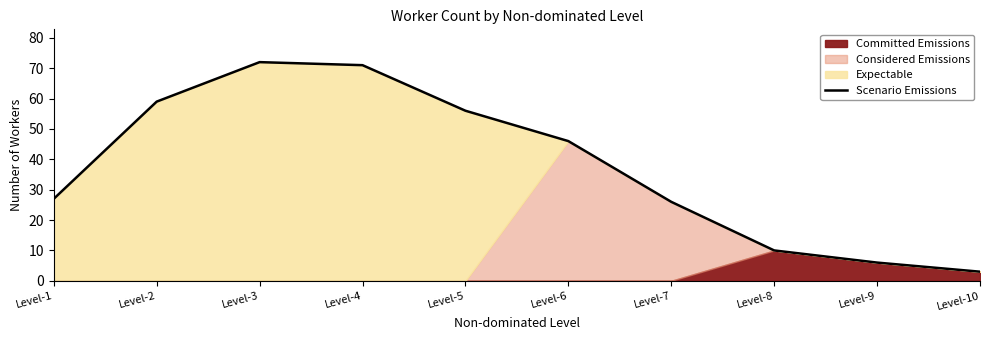

What is the maximum value shown in the chart?

72